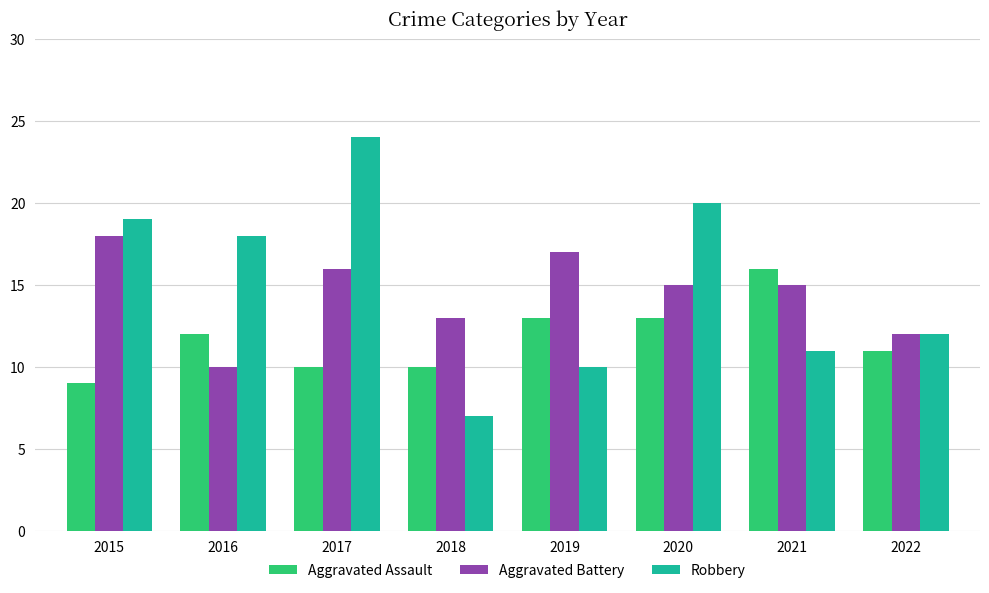

At which category does the chart reach its minimum across all series?

2018